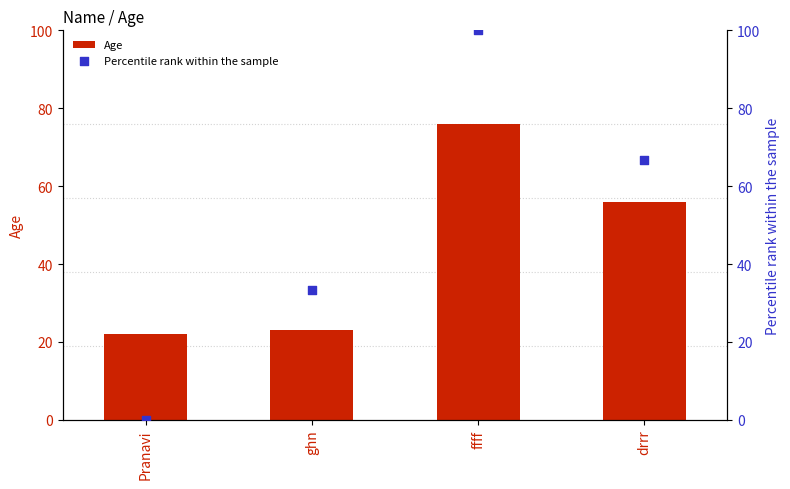

Which series has the largest Y range (max minus min)?

Percentile rank within the sample